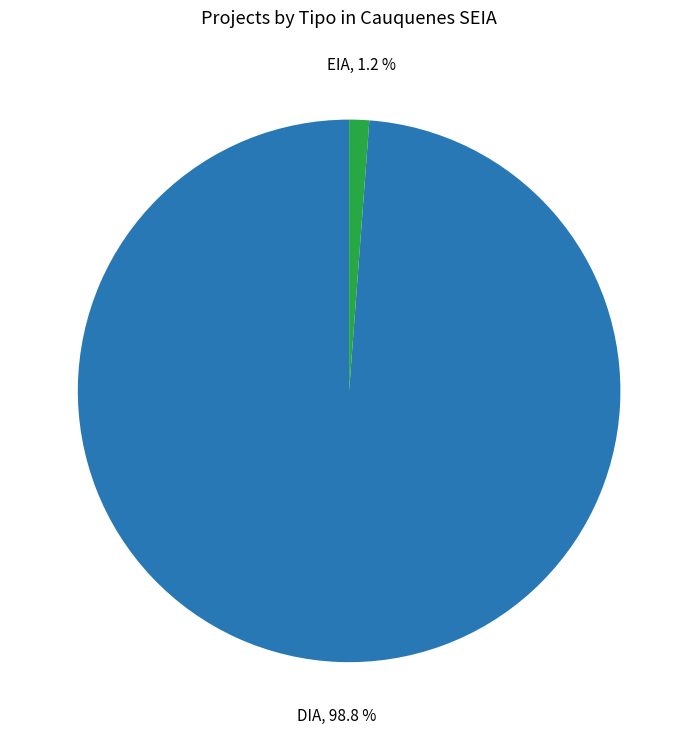

What is the smallest slice in the pie chart?

EIA